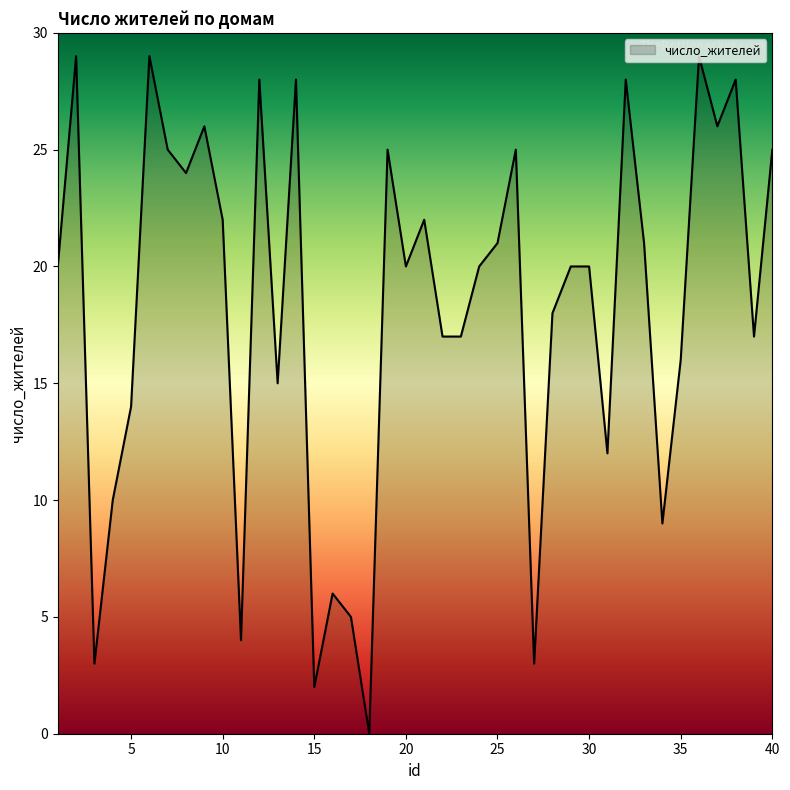

What is the maximum value shown in the chart?

29